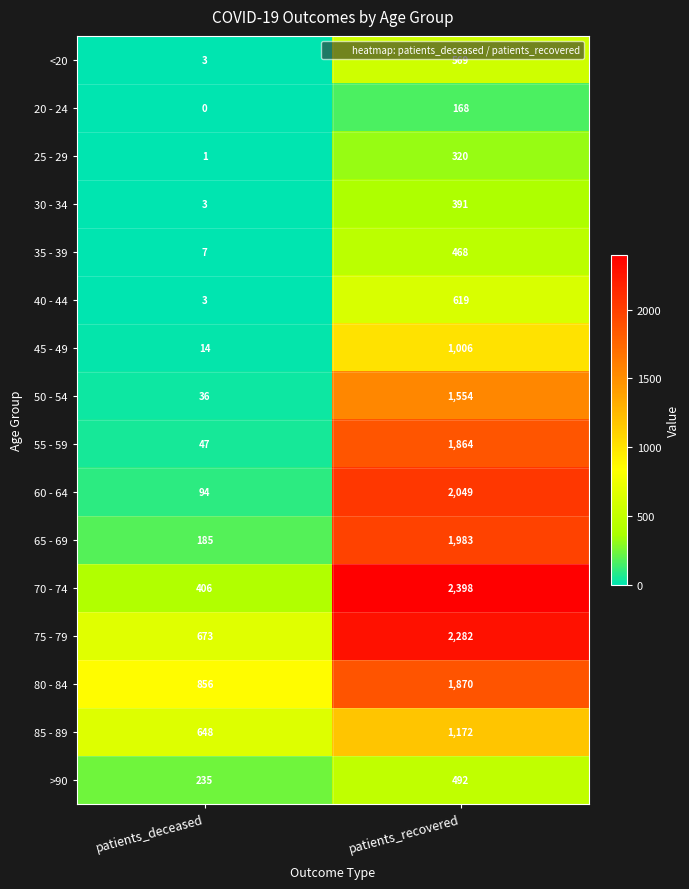

What is the difference between the maximum and minimum values in the 55 - 59 series?

1817